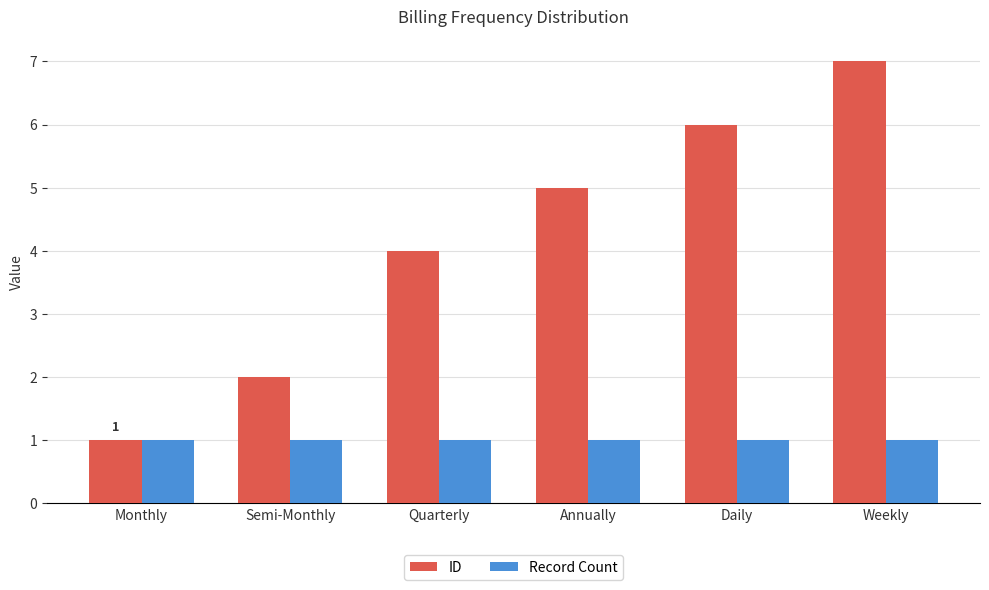

Is the value of Record Count at Weekly greater than the value of ID at Quarterly?

No